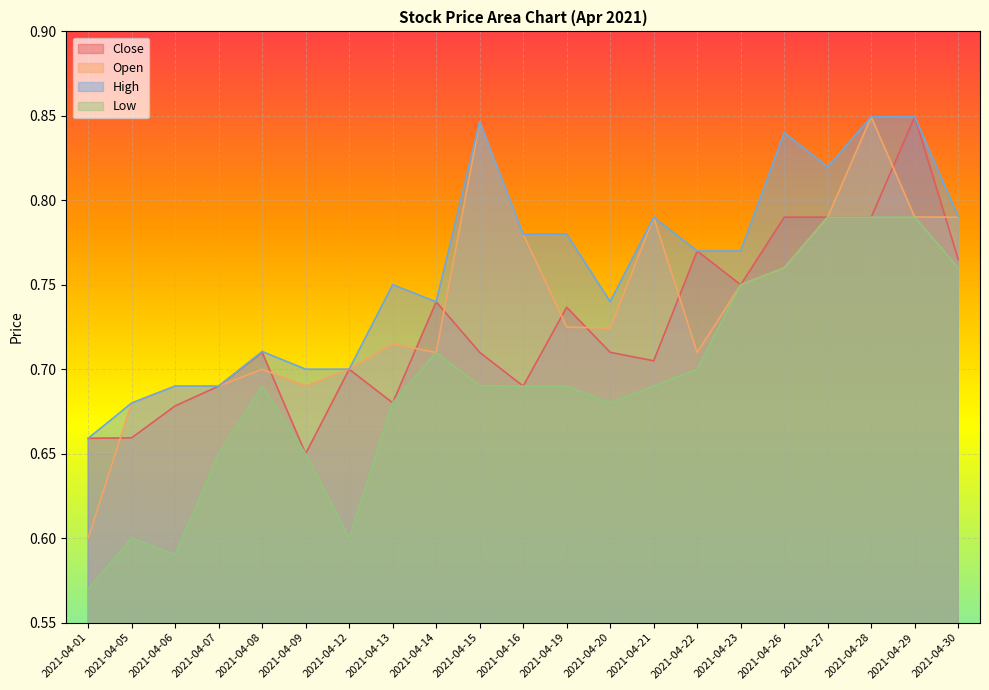

True or false: Open and High intersect in this chart.

False